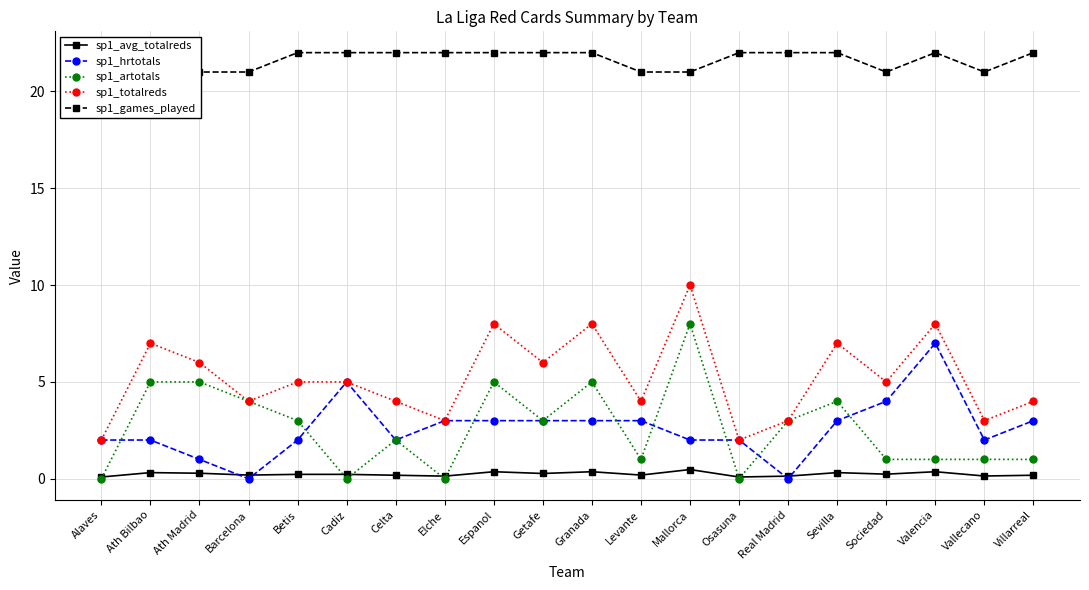

How many lines are shown in the chart?

5